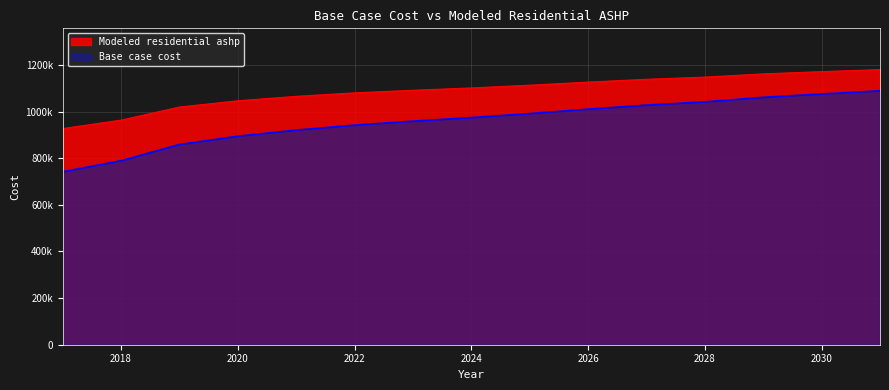

Between 2024 and 2026, which series saw the biggest shift?

Base case cost